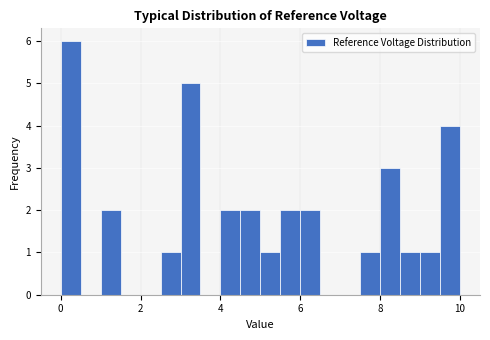

Around what value on the x-axis is the tallest bar? Give the approximate position of its centre, as read against the axis.

0.2